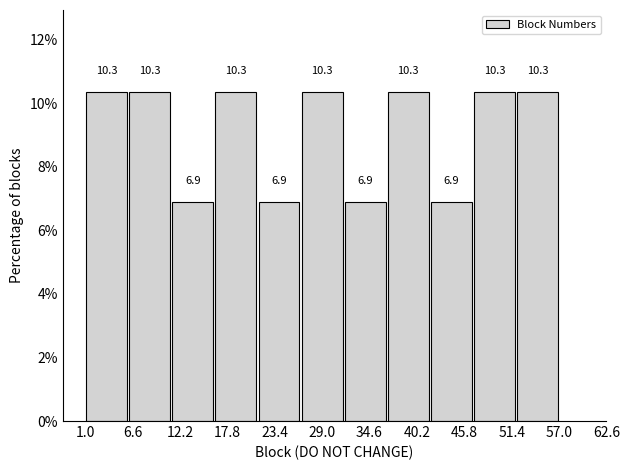

Reading left to right, transcribe this chart: for each bar, give the range it covers on the x-axis and its height. The bar edges are not printed on the chart, so give them approximately, as read against the axis.

1 to 6: 10.3
6 to 11: 10.3
11 to 16: 6.9
16 to 21: 10.3
21 to 26: 6.9
26 to 32: 10.3
32 to 37: 6.9
37 to 42: 10.3
42 to 47: 6.9
47 to 52: 10.3
52 to 57: 10.3